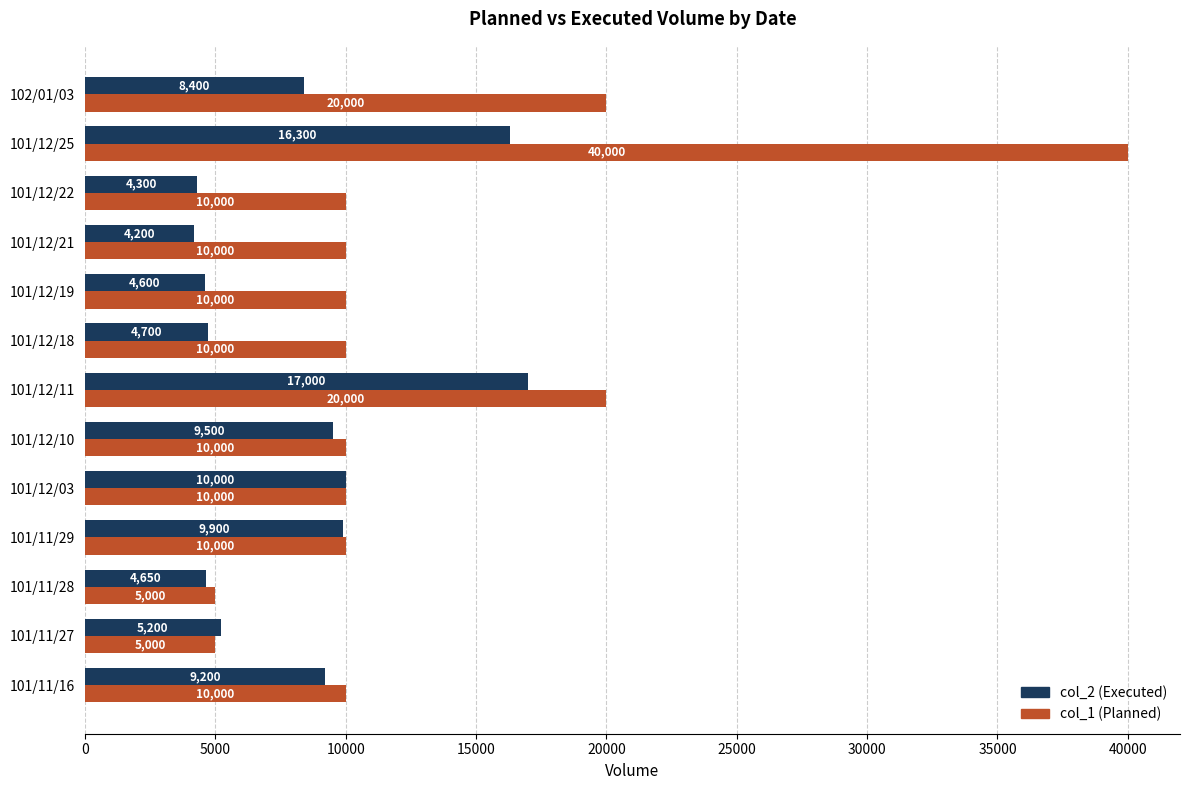

What are all the series names shown in the legend?

col_2 (Executed), col_1 (Planned)